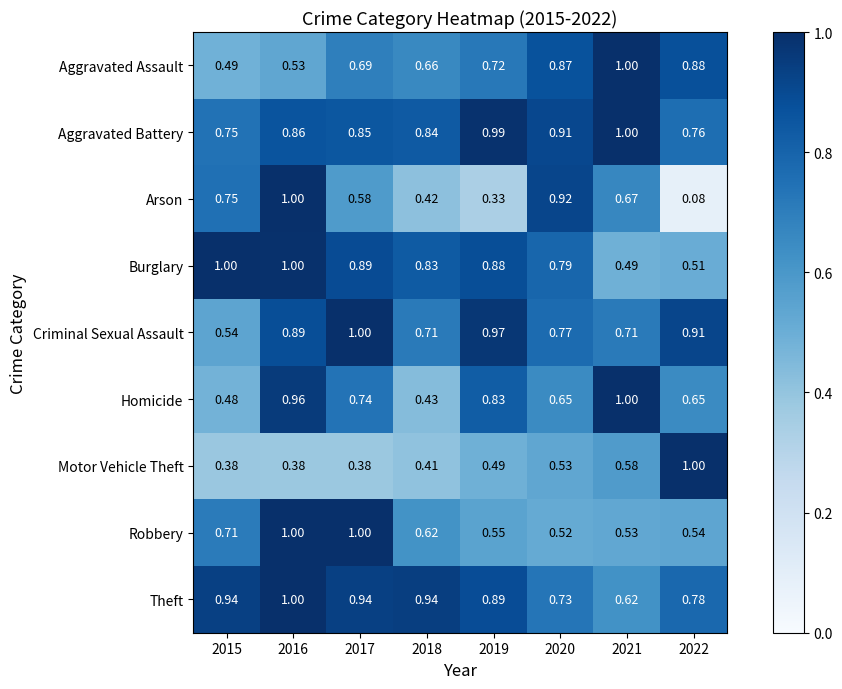

Rank the series at 2019 from lowest to highest value.

Arson, Motor Vehicle Theft, Robbery, Aggravated Assault, Homicide, Burglary, Theft, Criminal Sexual Assault, Aggravated Battery